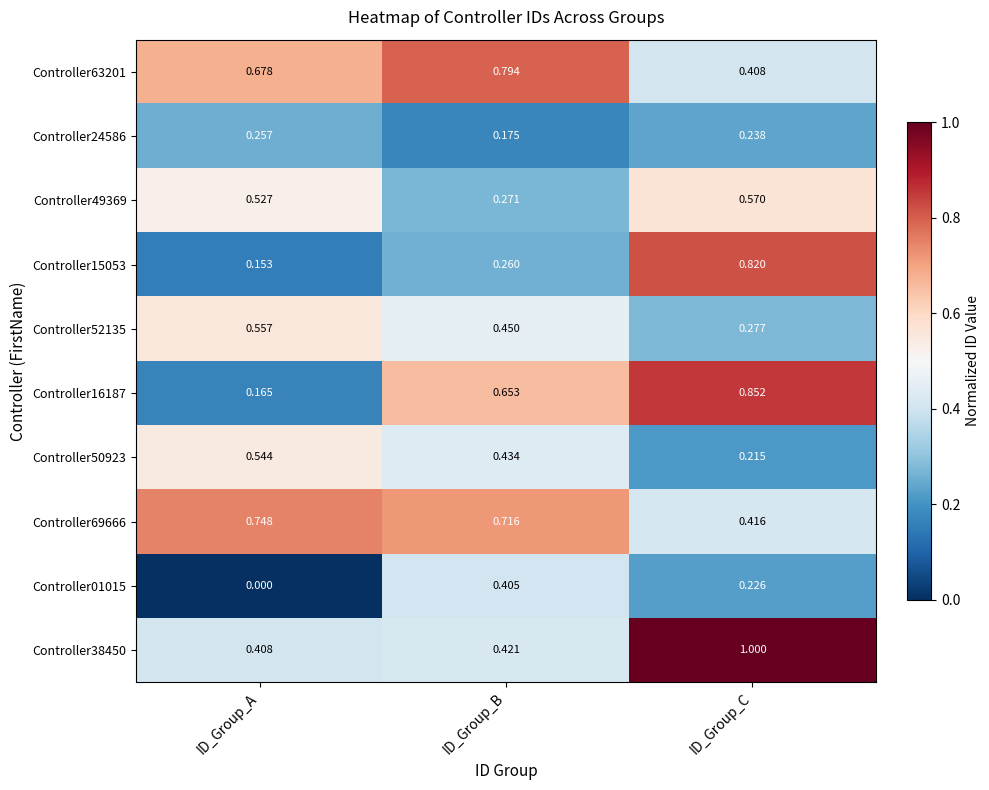

Between ID_Group_A and ID_Group_B, which series saw the biggest shift?

Controller16187